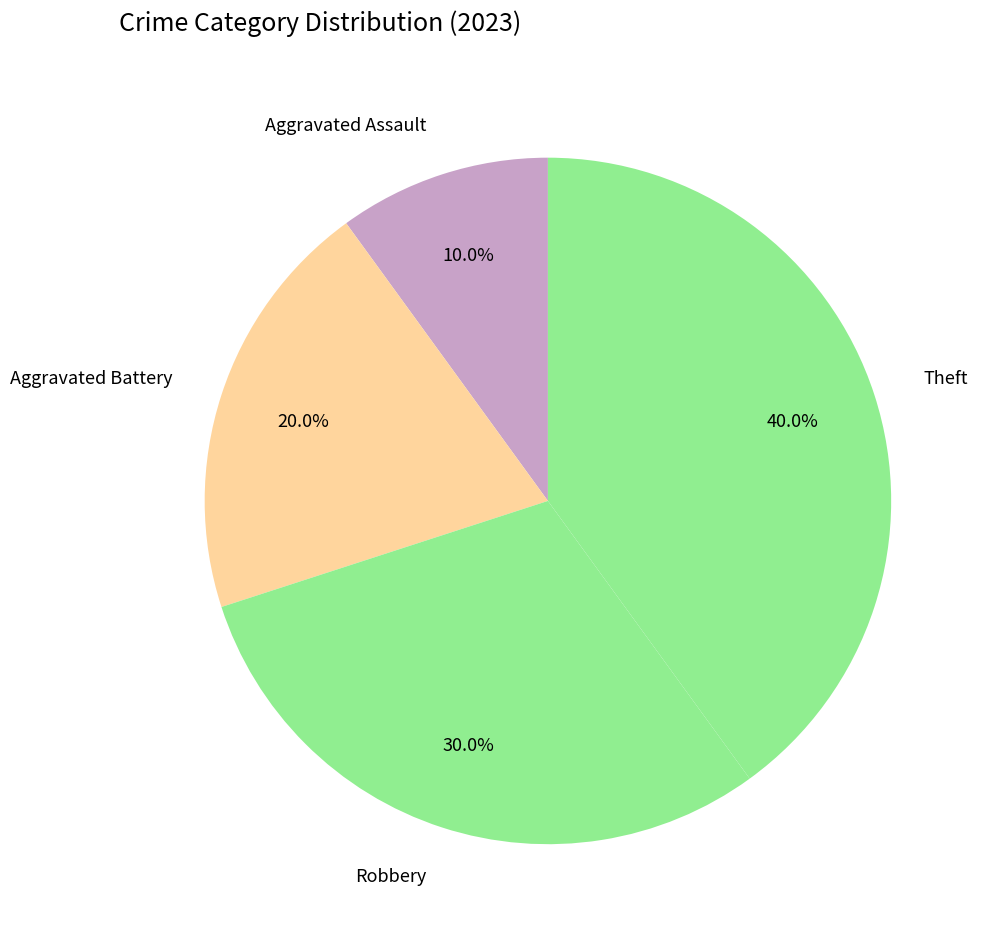

Does Aggravated Battery represent more than half of the total?

No